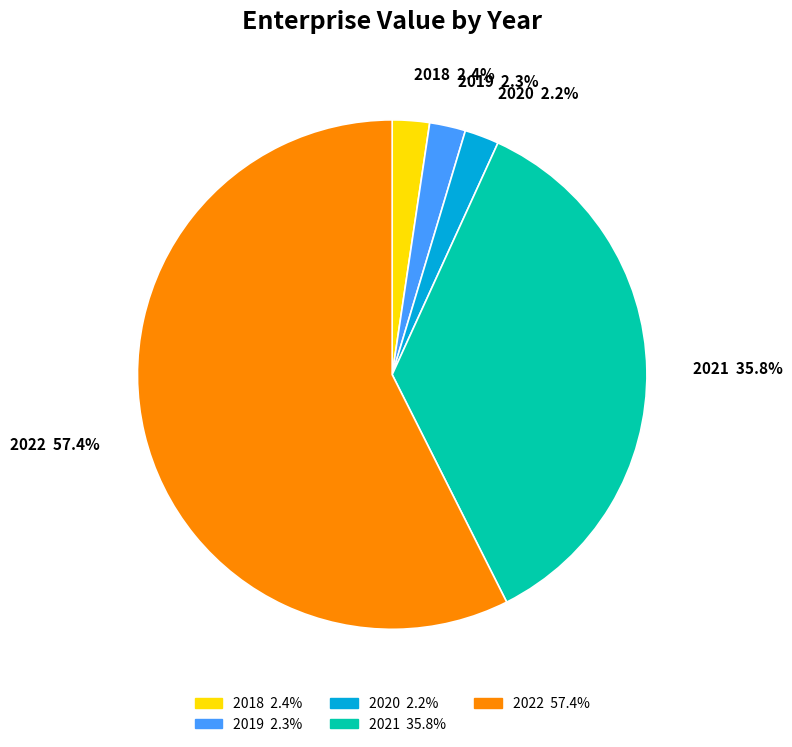

To the nearest percent, what percentage of the pie is 2018?

2%